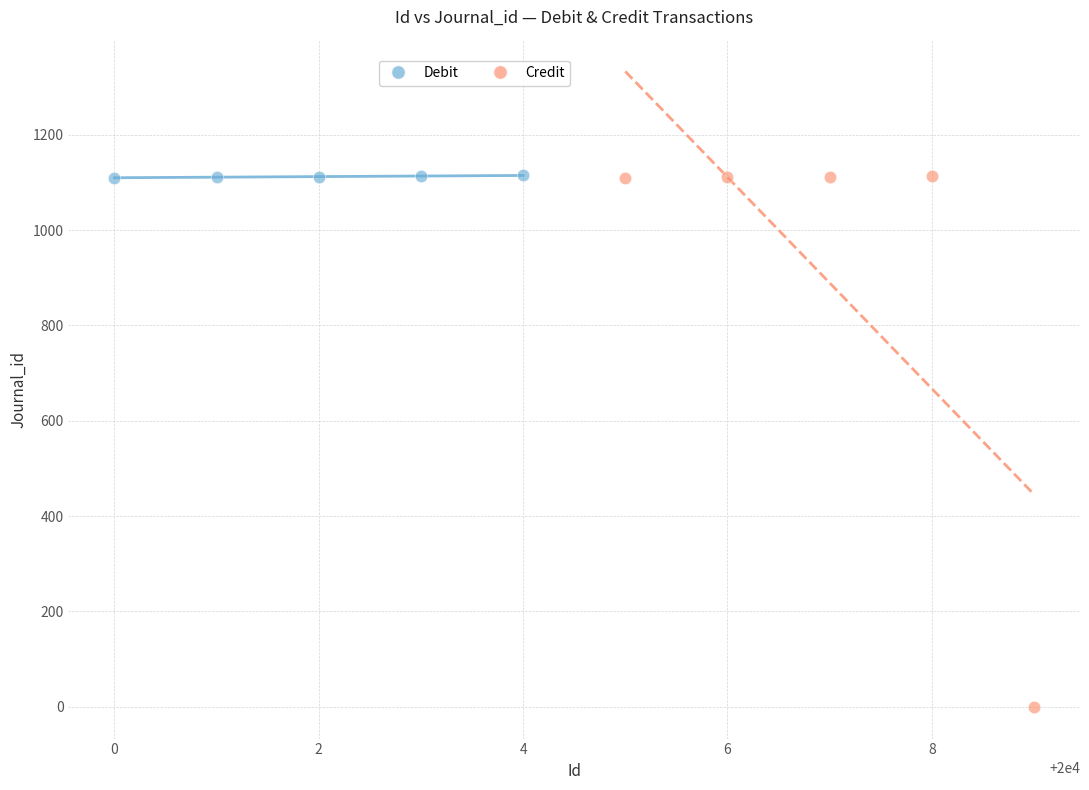

What are all the series names shown in the legend?

Debit, Credit